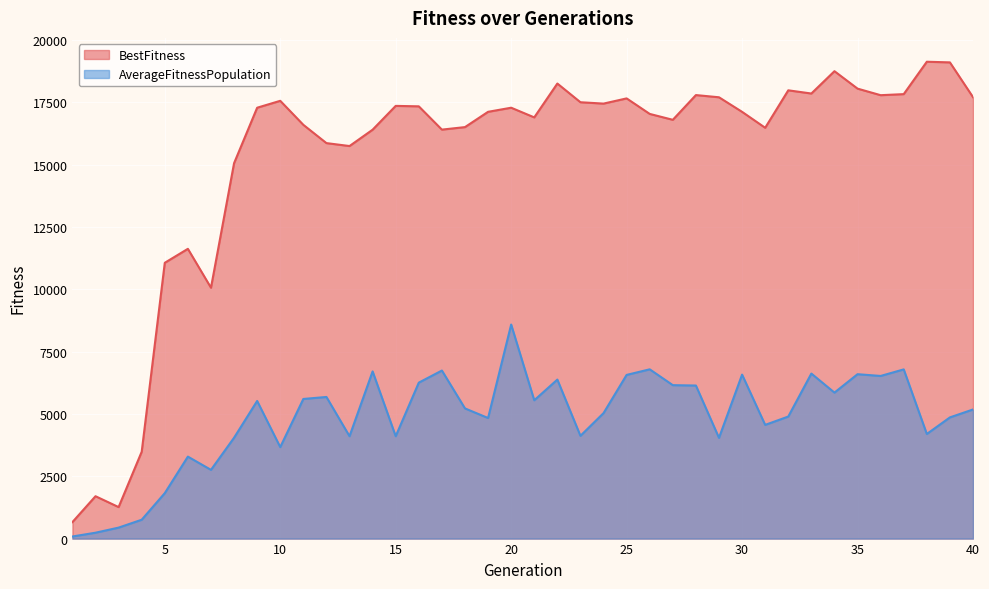

Reading left to right, extract all data points from this chart.

BestFitness: 1=661.3	2=1698.8	3=1262.9	4=3482.2	5=11059.7	6=11619.5	7=10059.7	8=15053.4	9=17277.9	10=17554.6	11=16591.6	12=15858.8	13=15741.2	14=16396.8	15=17351.3	16=17333.3	17=16399.7	18=16500.6	19=17113.6	20=17277.9	21=16890.1	22=18247.5	23=17497.5	24=17443.4	25=17651.8	26=17029.3	27=16793.1	28=17785.1	29=17696.5	30=17112.2	31=16473.6	32=17975.5	33=17847.3	34=18742.6	35=18043.4	36=17780.2	37=17822.8	38=19121.9	39=19095.6	40=17701.8
AverageFitnessPopulation: 1=83.7	2=235.7	3=439.9	4=755.8	5=1822.9	6=3287.1	7=2755.9	8=4044.2	9=5518.3	10=3668.3	11=5598.9	12=5679.1	13=4105.3	14=6703.6	15=4105.5	16=6253.6	17=6738.8	18=5220.0	19=4835.1	20=8583.1	21=5546.2	22=6375.5	23=4120.9	24=5031.7	25=6563.6	26=6787.5	27=6152.7	28=6137.5	29=4040.1	30=6575.4	31=4559.8	32=4893.2	33=6617.3	34=5854.0	35=6591.9	36=6521.5	37=6784.4	38=4194.4	39=4859.8	40=5177.1